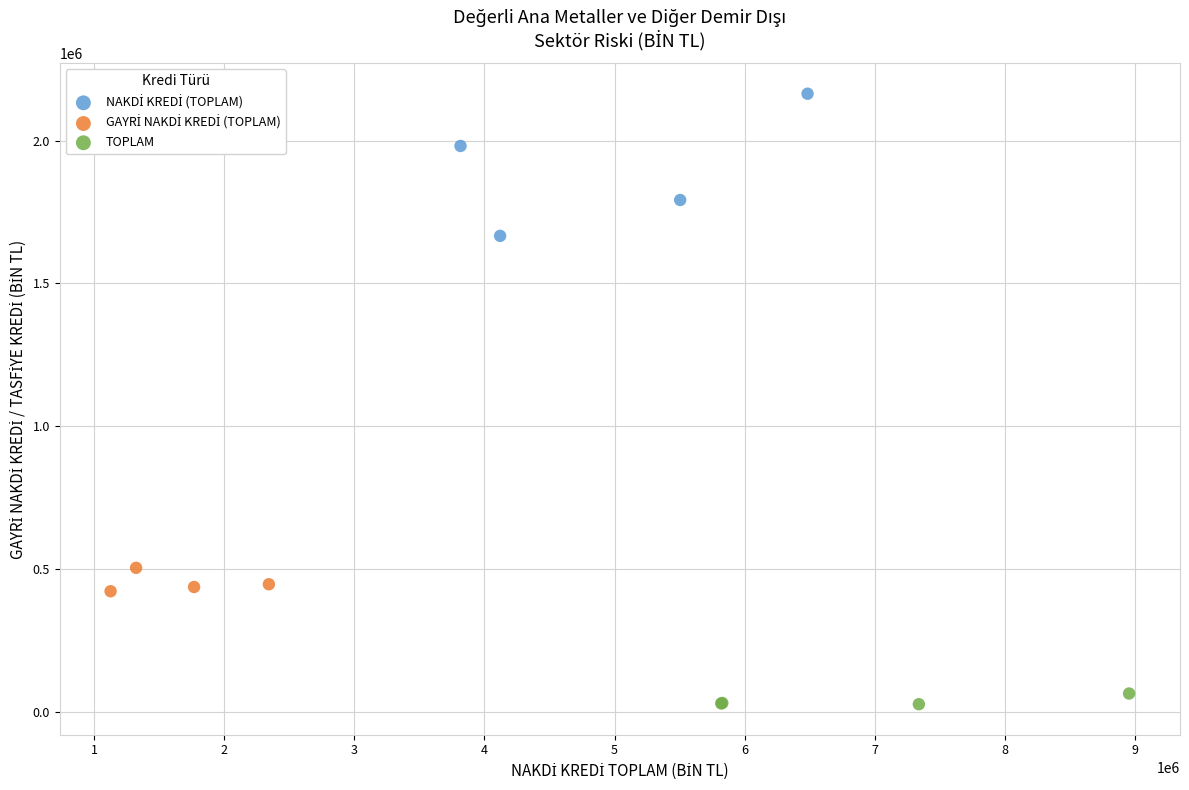

Which series contains the lowest Y value?

TOPLAM